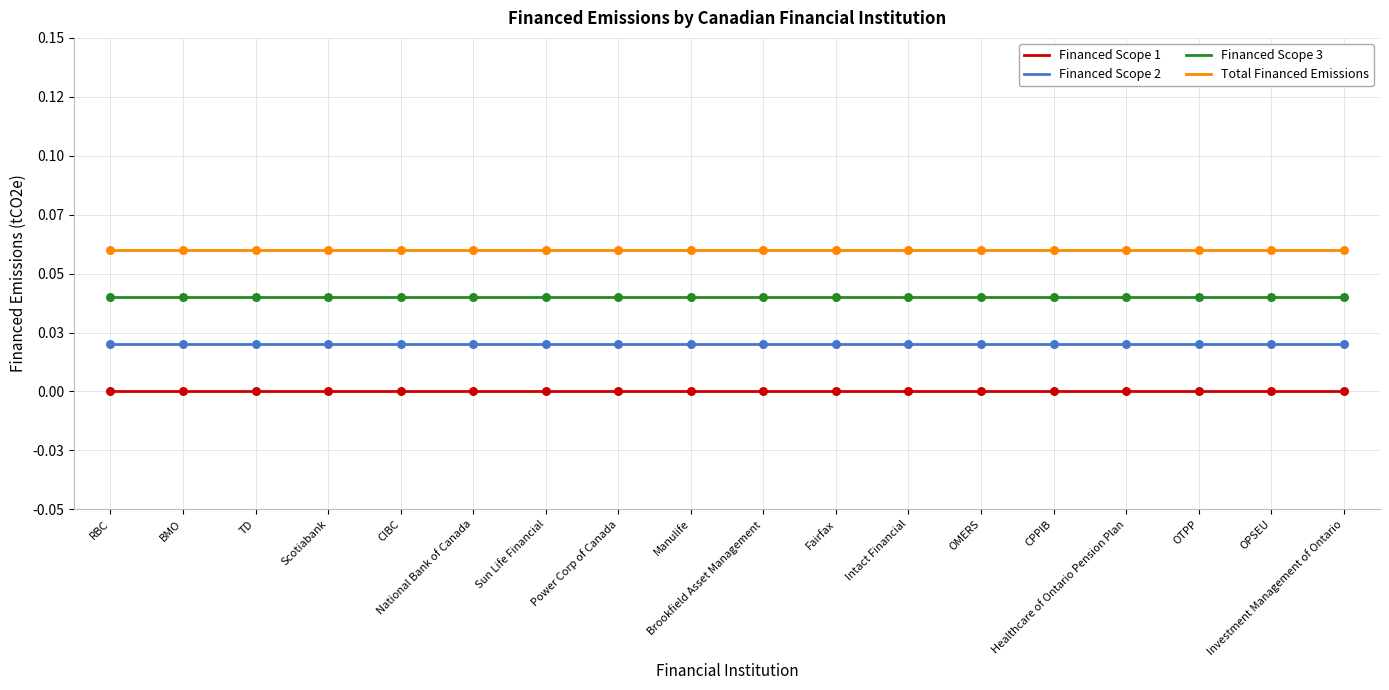

At which category is the sum across all series the highest?

RBC